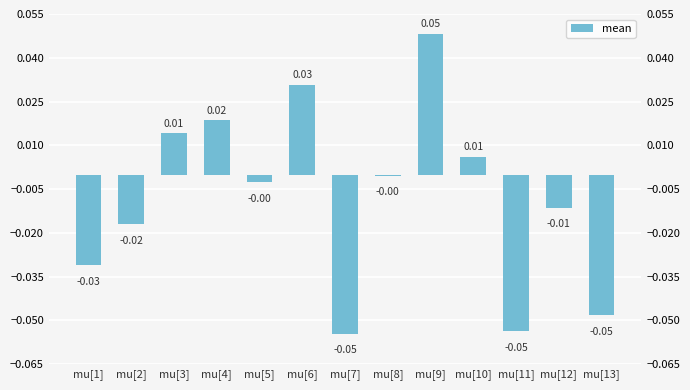

True or false: the data shows -0.0 at mu[11].

False